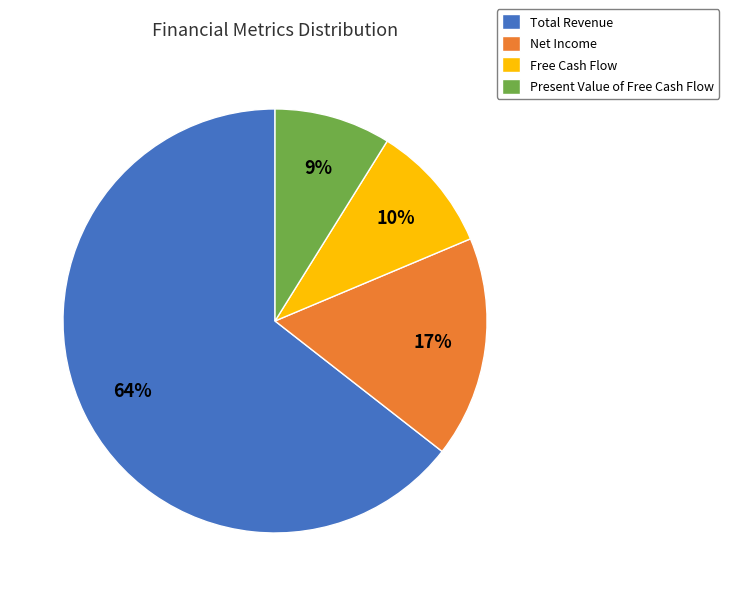

Between Present Value of Free Cash Flow and Total Revenue, which is larger?

Total Revenue